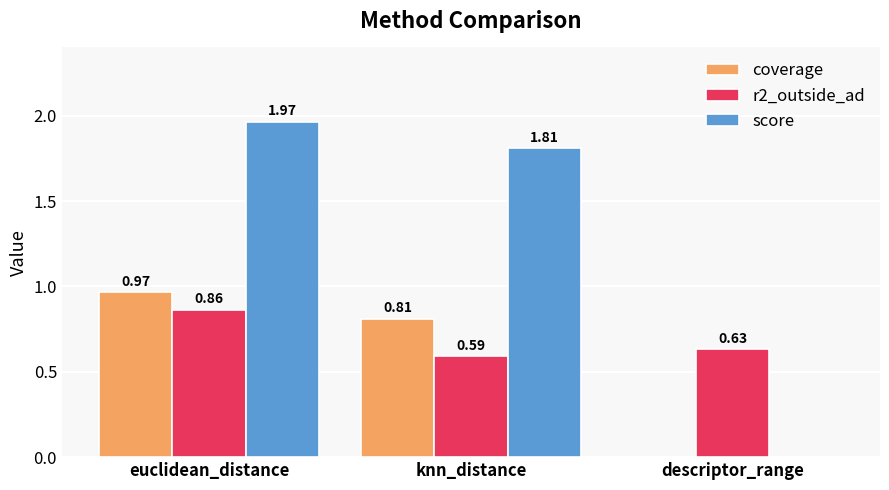

Between euclidean_distance and knn_distance, which series saw the biggest shift?

r2_outside_ad